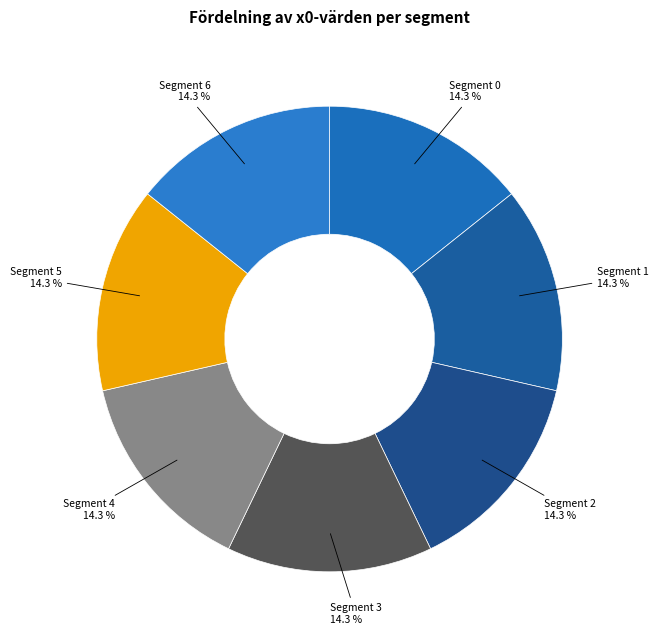

Approximately how many times larger is the value at Segment 3 compared to Segment 0?

1.0